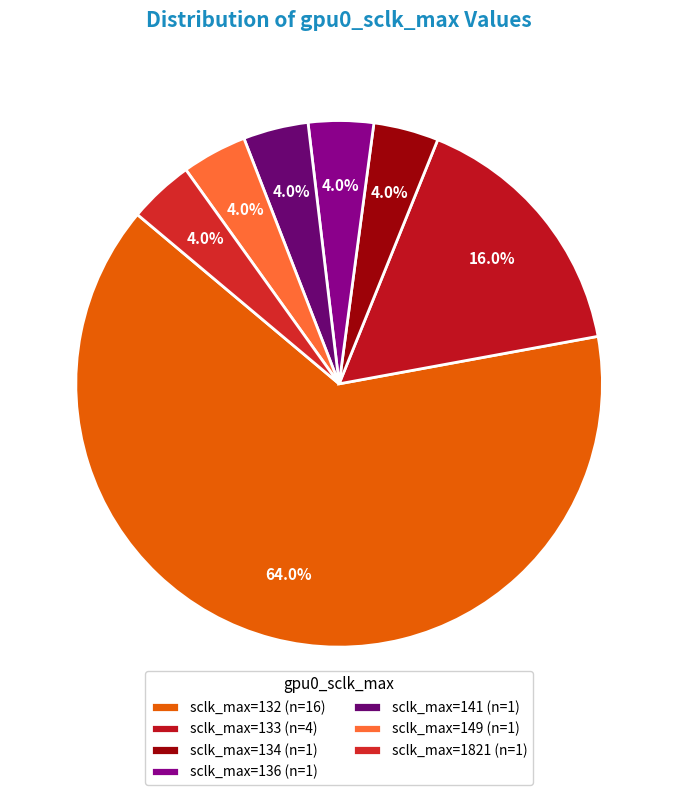

Count the number of slices in the pie.

7